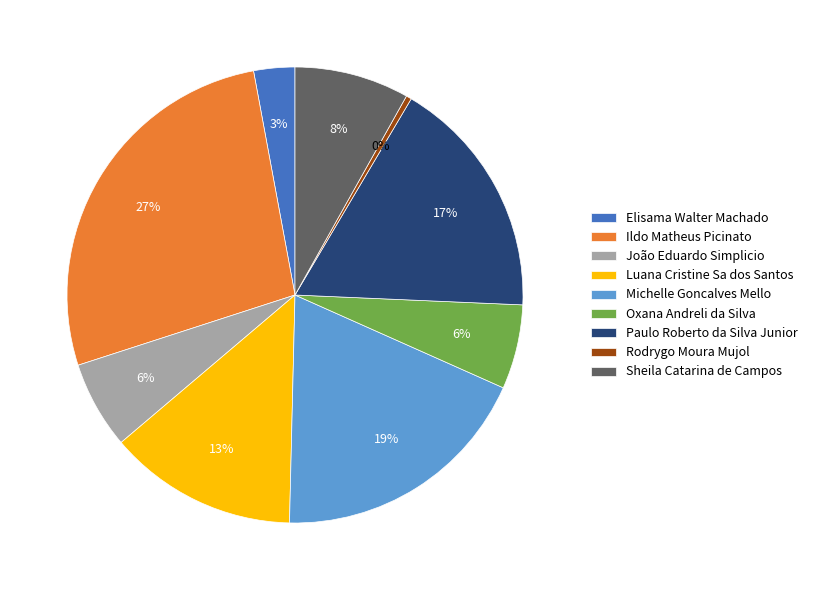

How many segments does this pie chart have?

9